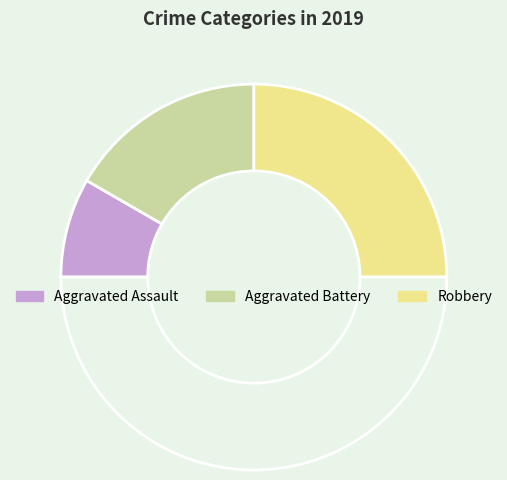

What is the largest slice in the pie chart?

Robbery